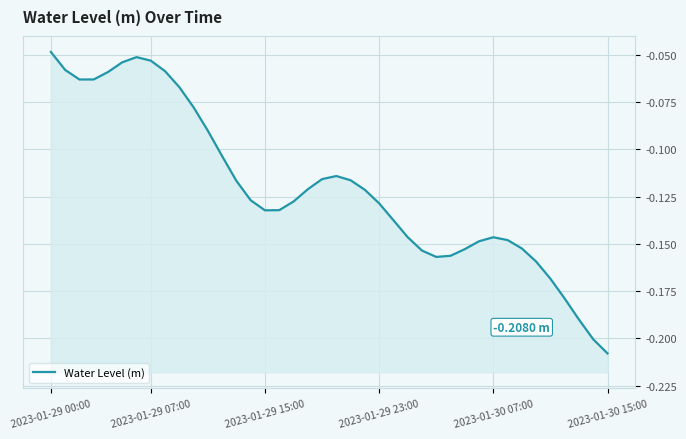

At which category does the chart reach its peak across all series?

2023-01-29 00:00